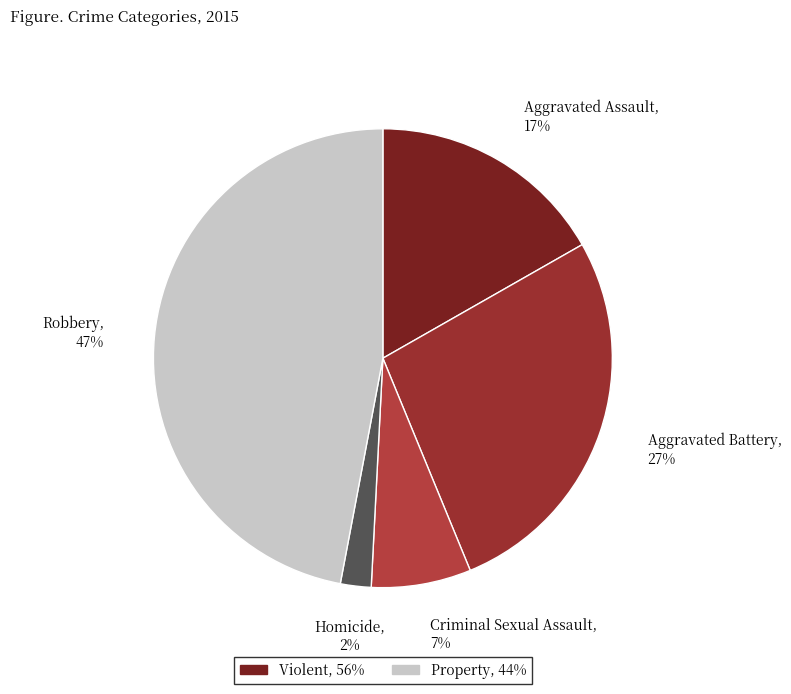

How many slices are in this pie chart?

5